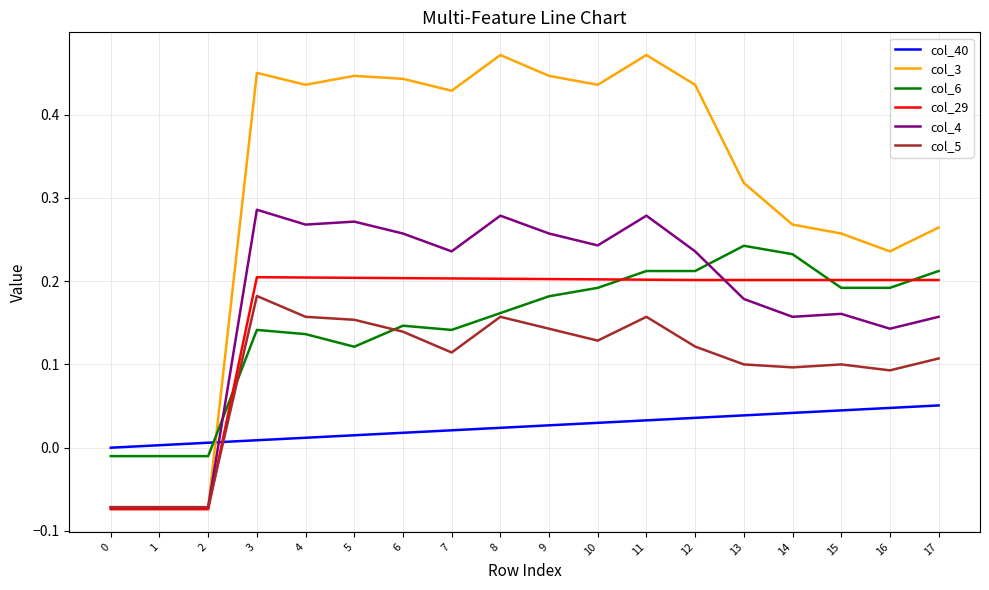

The col_29 series shows 0.2 at 13. True or false?

True